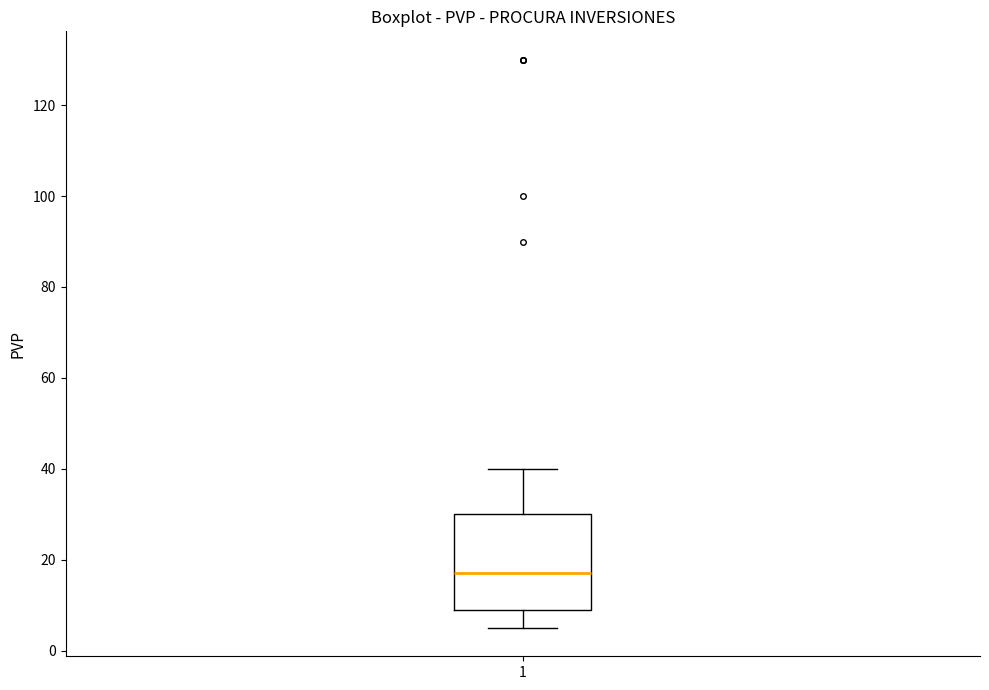

Read this box plot against the y-axis: the position of the median line, the range covered by the box, and the ends of both whiskers. The values are not printed on the chart, so give them approximately, as read against the axis.

median 18, box 10 to 30, whiskers 6 to 40